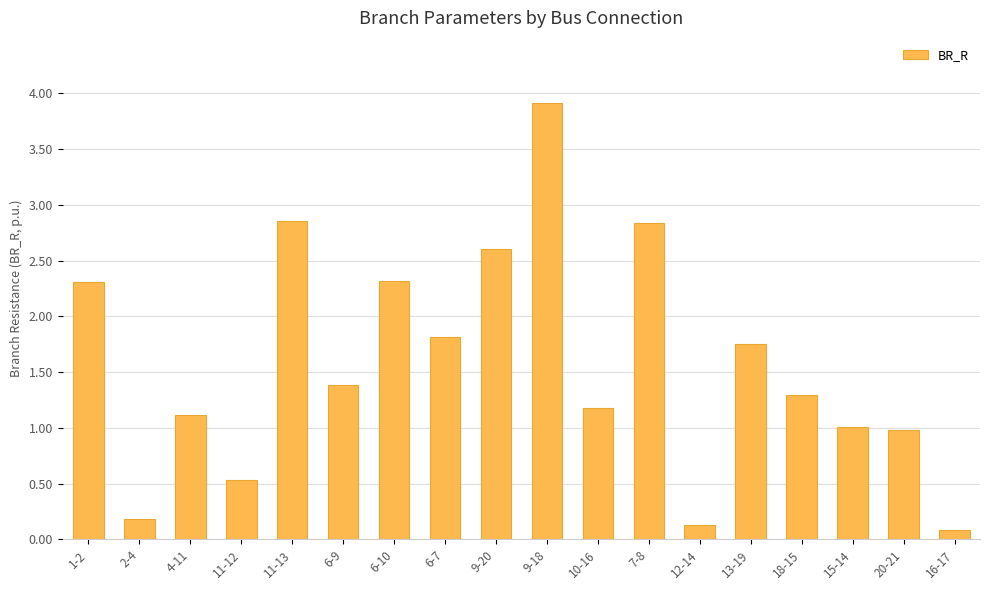

The chart shows a value of 0.1 at 12-14. True or false?

True